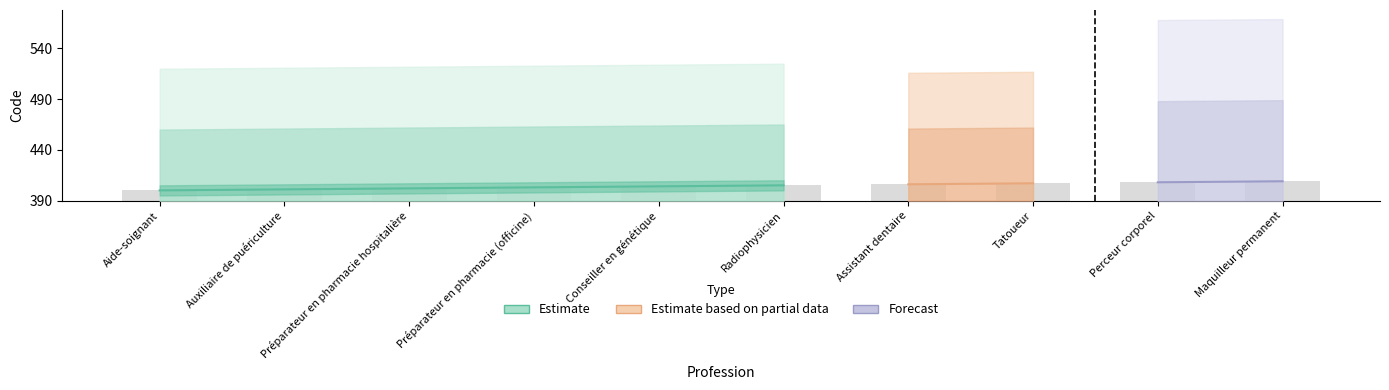

Rank the categories by value from lowest to highest.

Aide-soignant, Auxiliaire de puériculture, Préparateur en pharmacie hospitalière, Préparateur en pharmacie (officine), Conseiller en génétique, Radiophysicien, Assistant dentaire, Tatoueur, Perceur corporel, Maquilleur permanent